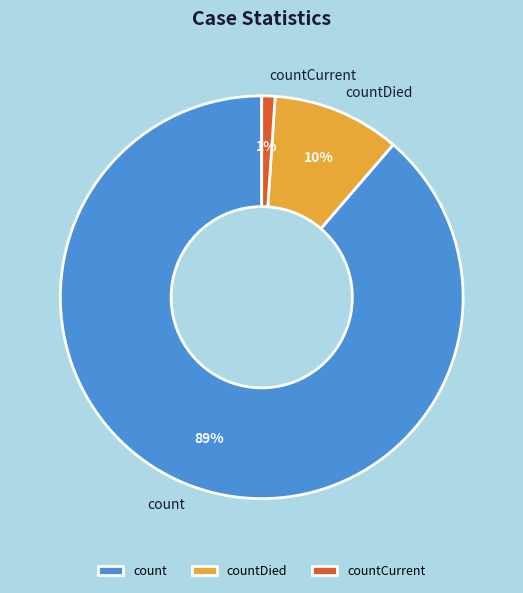

Is it true that countDied is 10% of the pie?

True